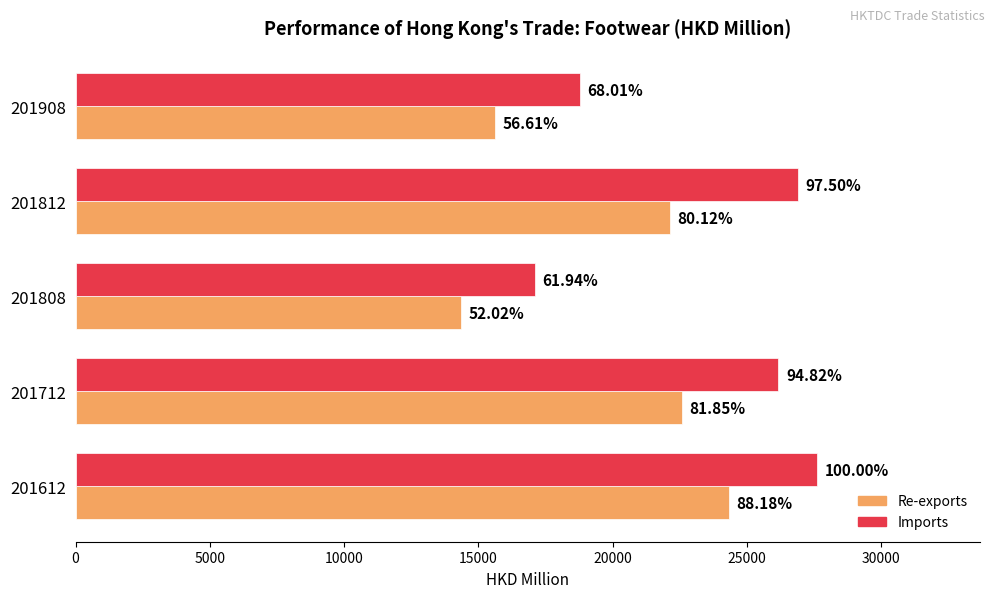

What is the smallest value displayed?

14359.5